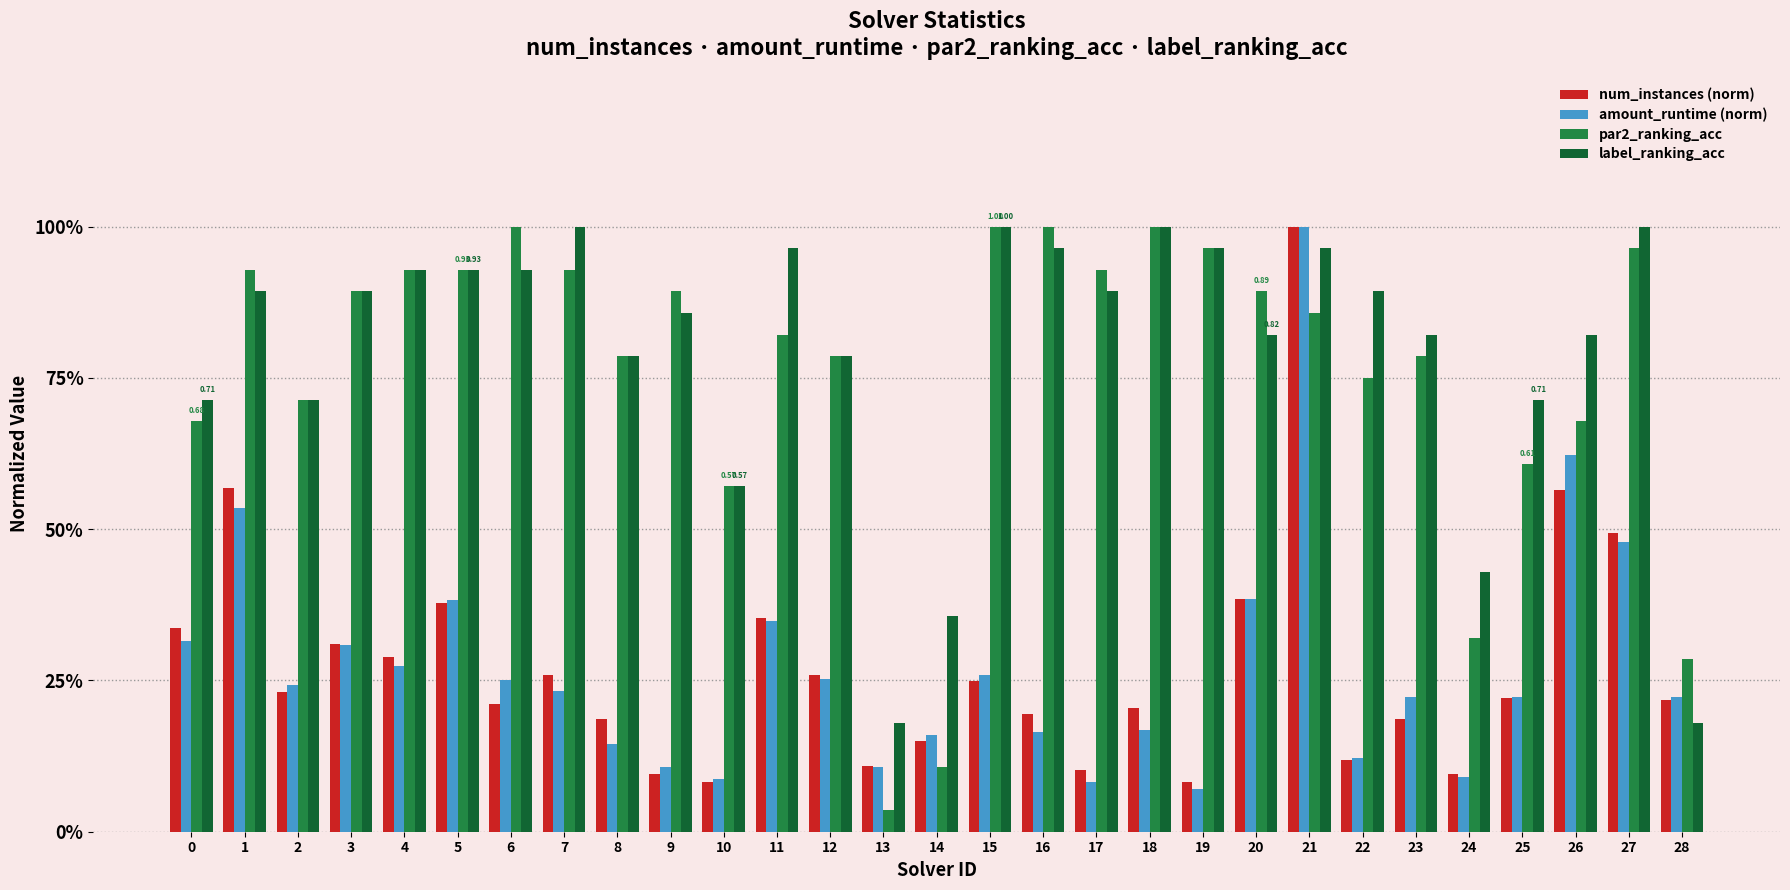

What value does the par2_ranking_acc series have at 16?

1.0